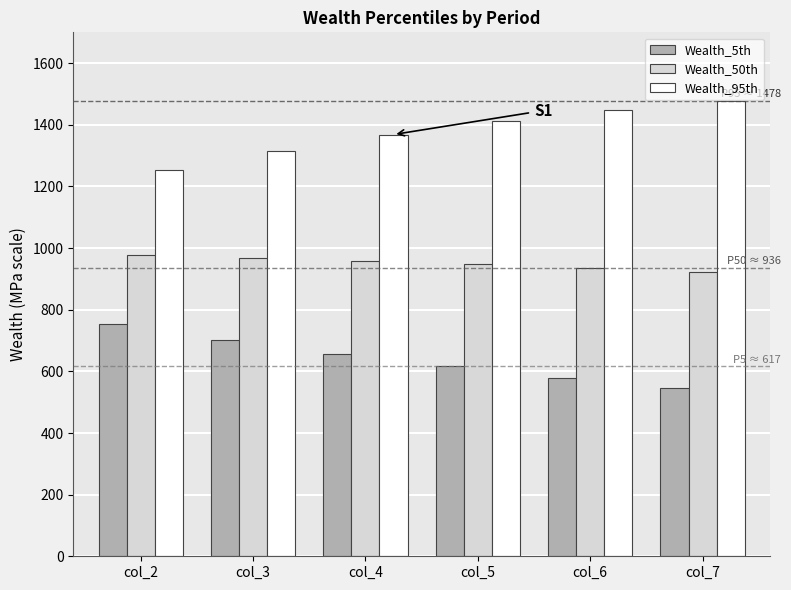

Are the bars horizontal?

No